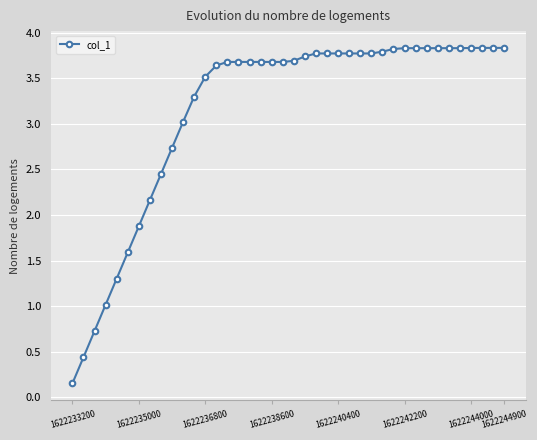

What is the value of the 18th point from the left?

3.7